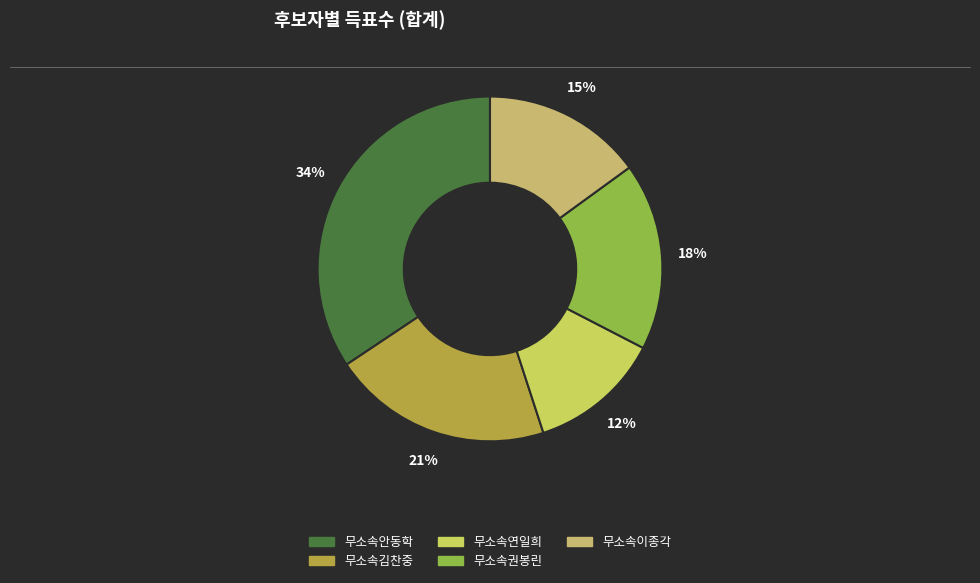

How much of the chart is everything except 무소속안동학?

65.6%